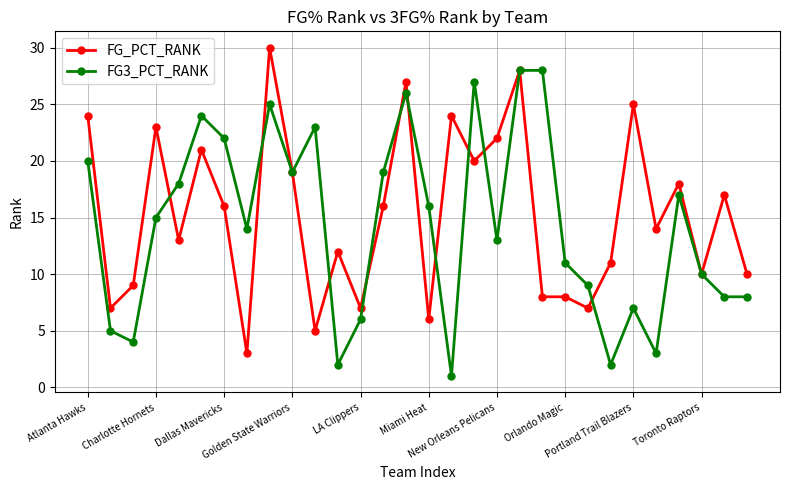

What is the difference between the maximum and minimum values in the FG3_PCT_RANK series?

27